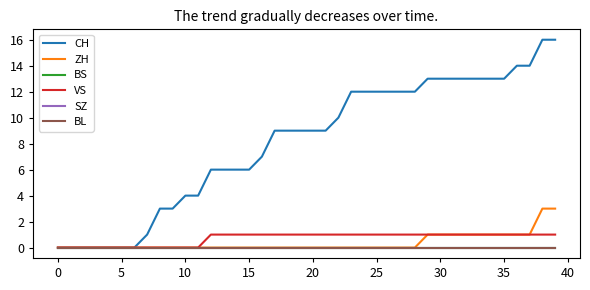

What is the difference between the maximum and minimum values in the VS series?

1